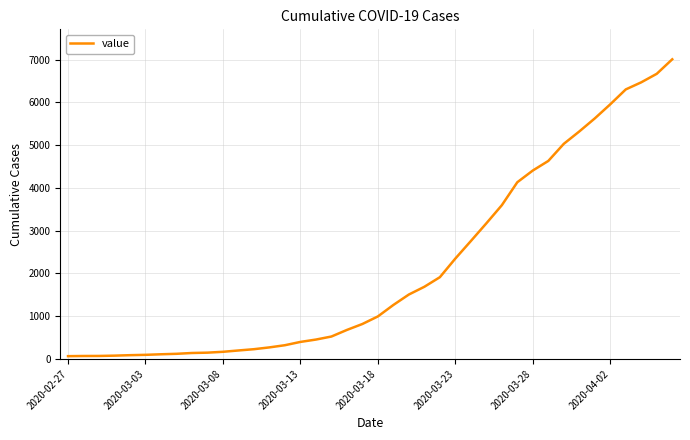

How many lines are shown in the chart?

1